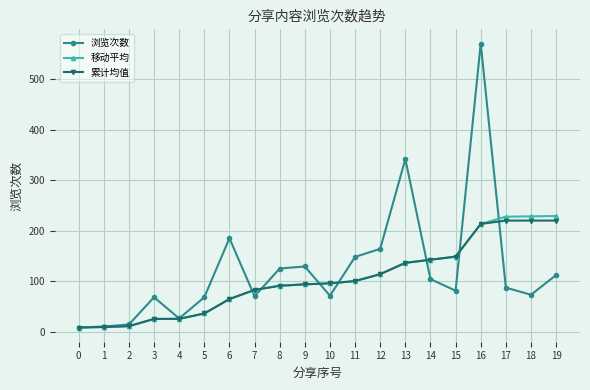

Which series has the largest total across all categories?

浏览次数